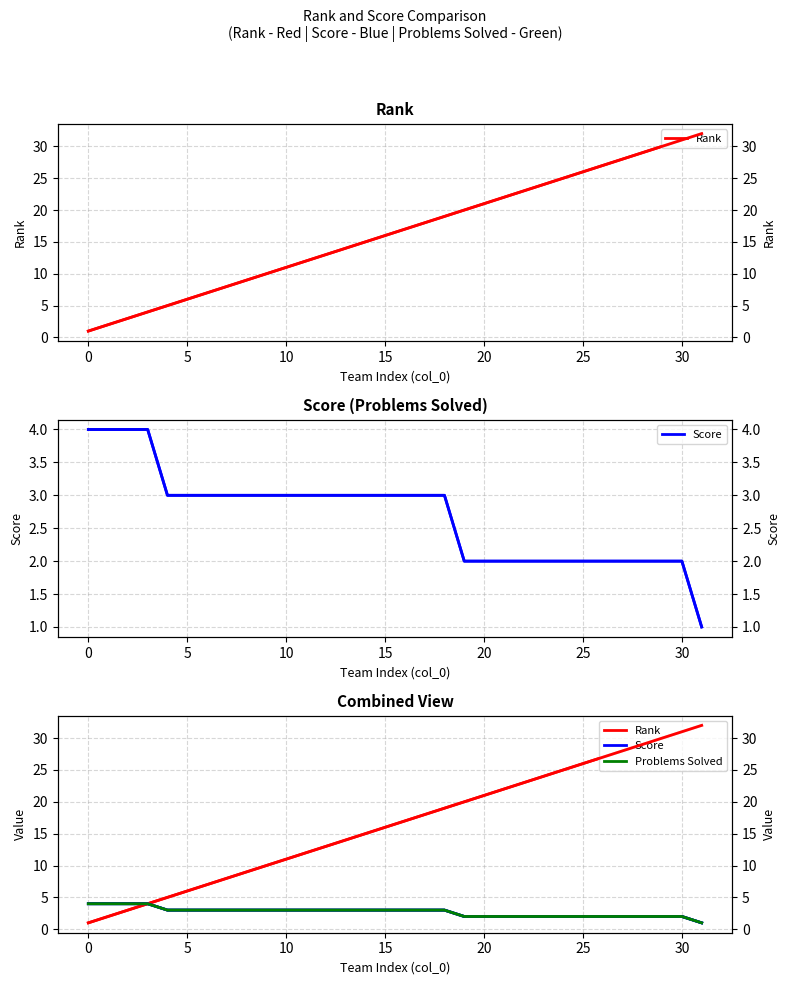

True or false: Problems Solved and Rank intersect in this chart.

False